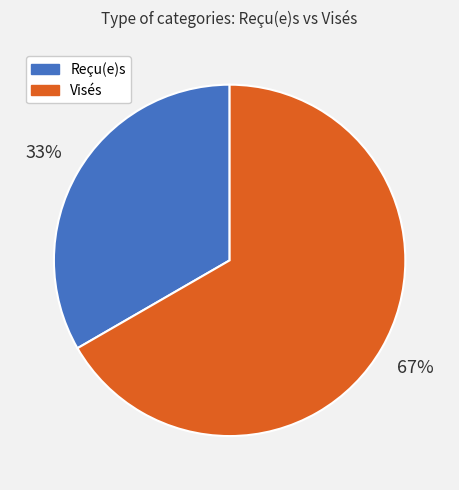

Is it true that Reçu(e)s is 33% of the pie?

True